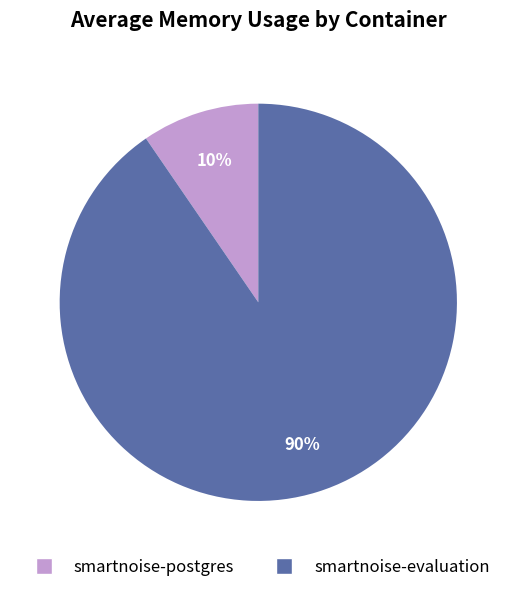

What percentage is the smartnoise-evaluation slice, to the nearest percent?

90%